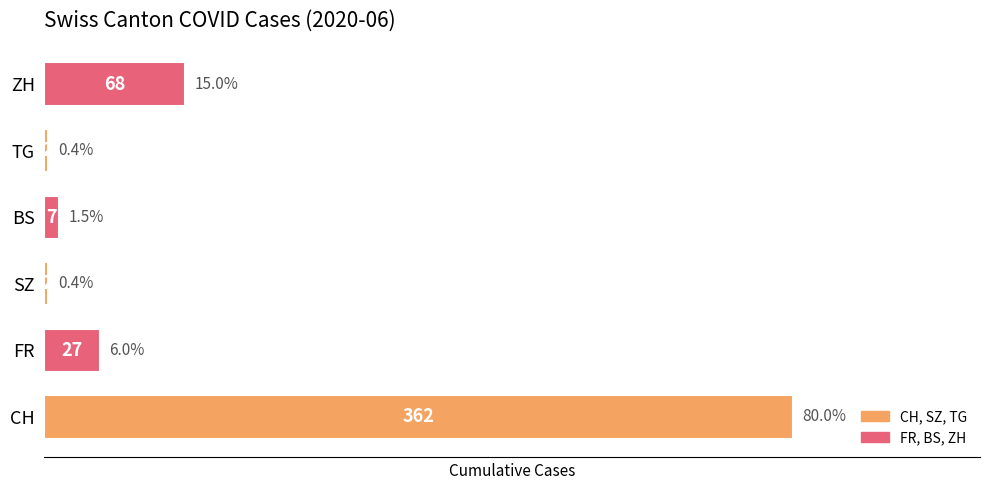

What is the difference between the maximum and minimum values?

360